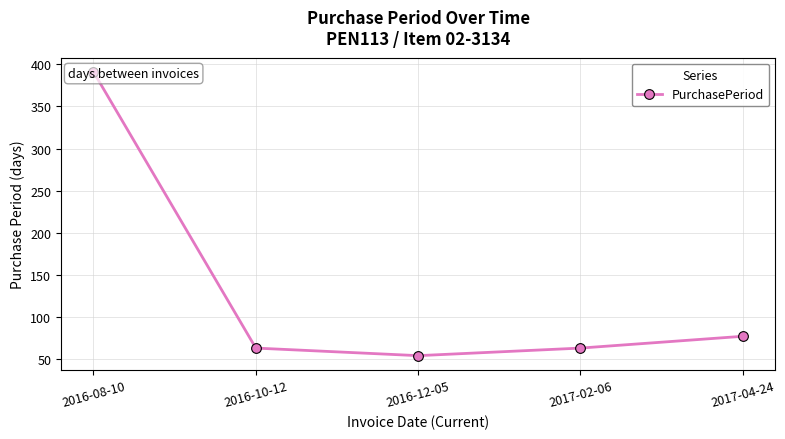

What is the label of the 4th point from the right?

2016-10-12